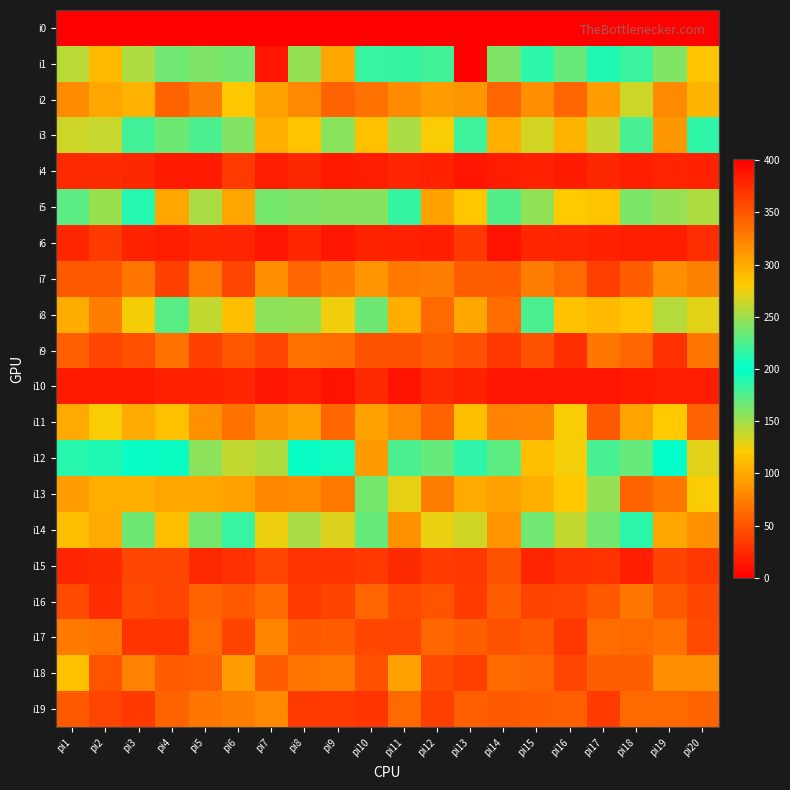

Rank the series by their maximum value, from lowest to highest.

i0, i10, i4, i6, i15, i9, i16, i17, i19, i7, i18, i11, i2, i13, i8, i14, i3, i12, i5, i1